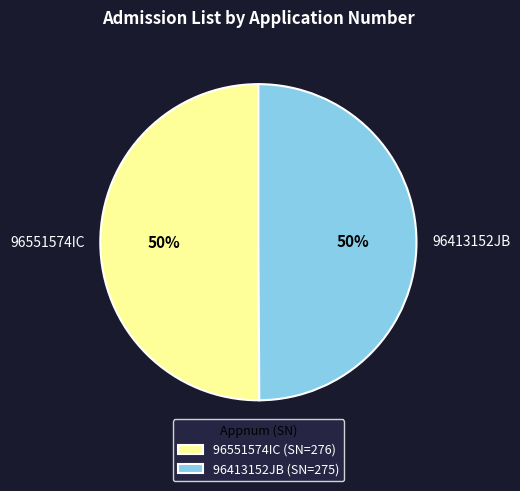

To the nearest percent, what is the average slice percentage?

50%